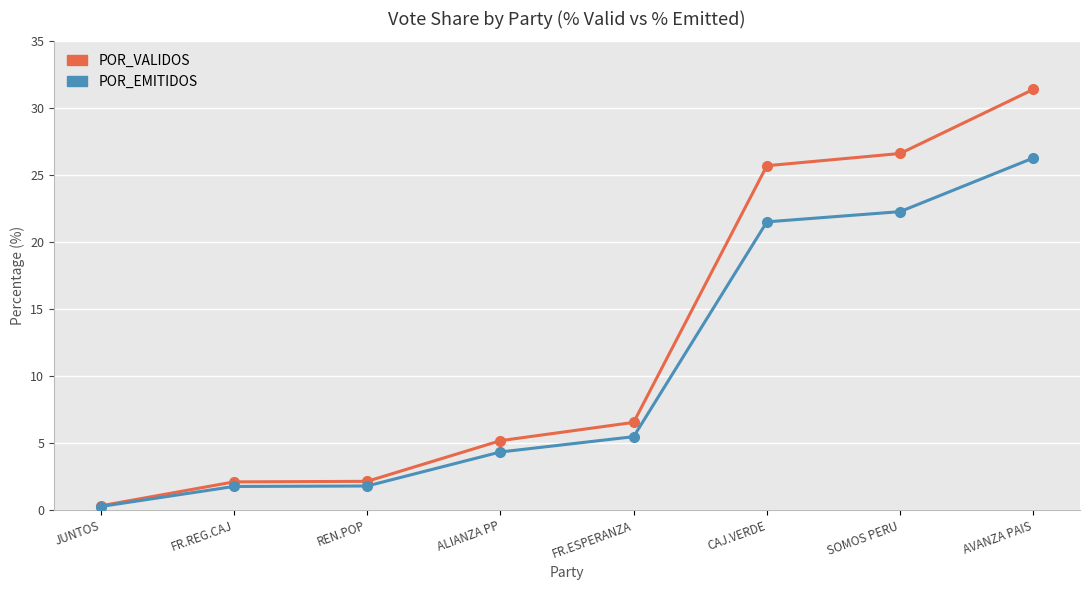

At which category is the sum across all series the highest?

AVANZA PAIS